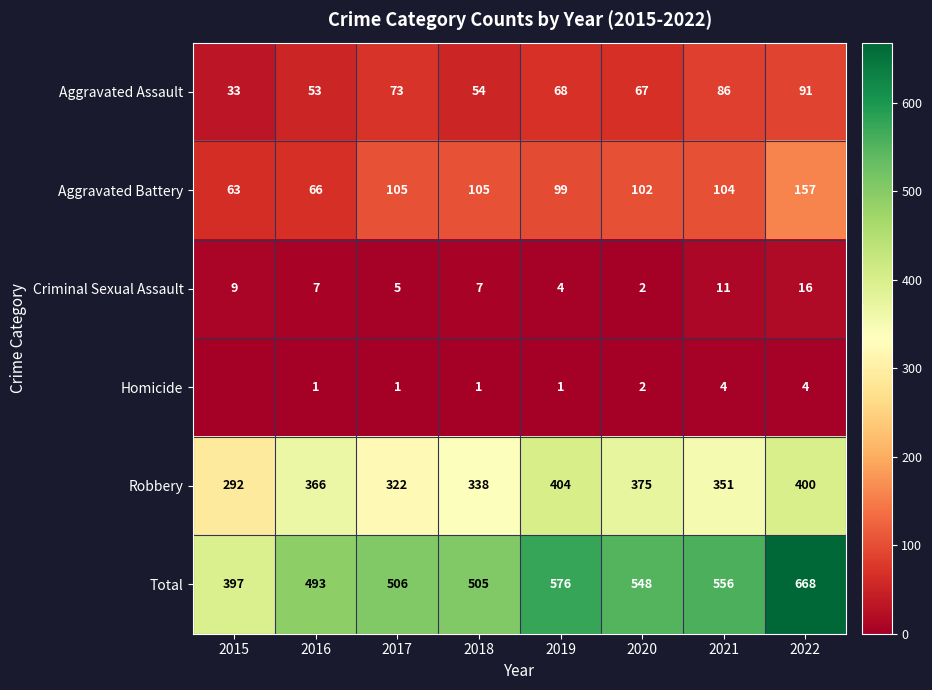

What is the approximate value of Total at 2017, to the nearest 10?

510